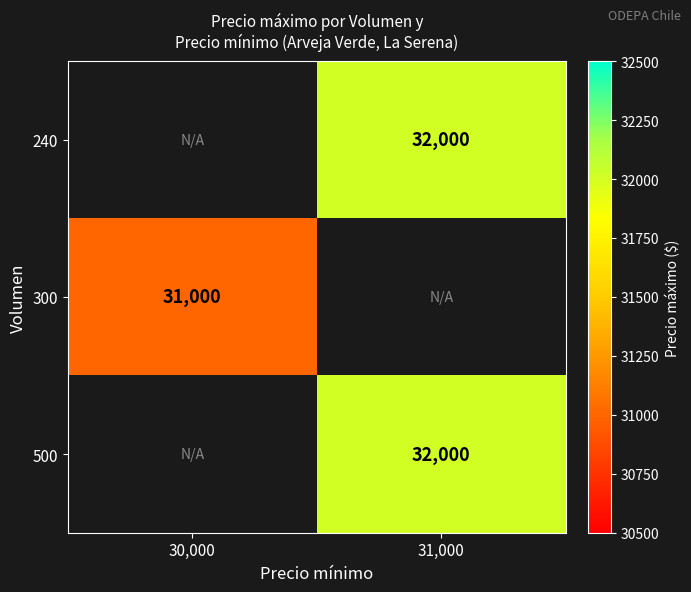

The 500 series shows 32000 at 31,000. True or false?

True